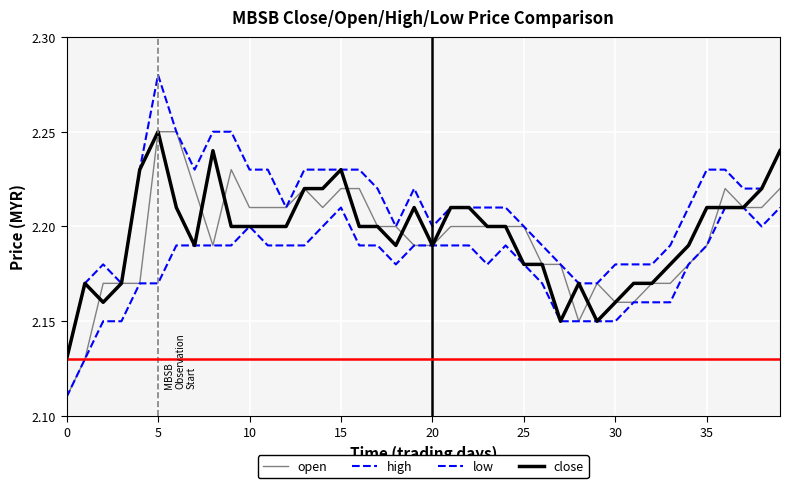

What is the difference between the maximum and minimum values in the close series?

0.1